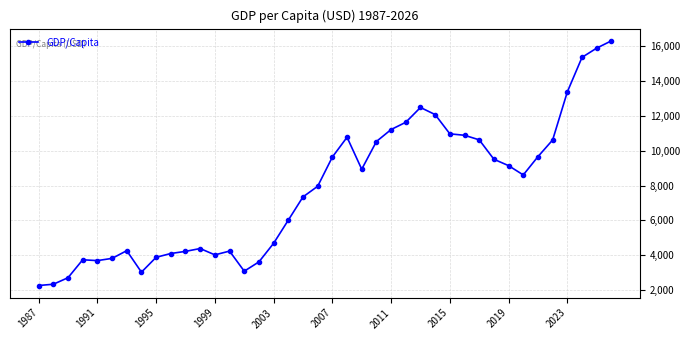

What is the difference between the maximum and minimum values?

14056.4